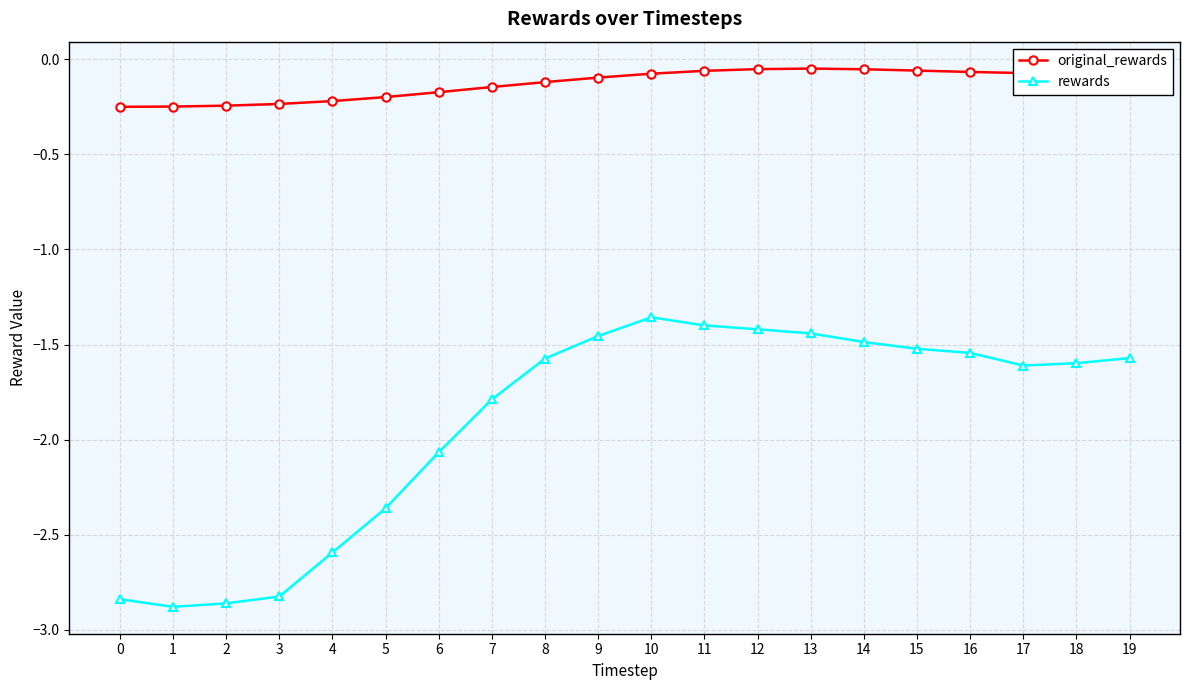

Where is rewards nearest to the value -2?

6